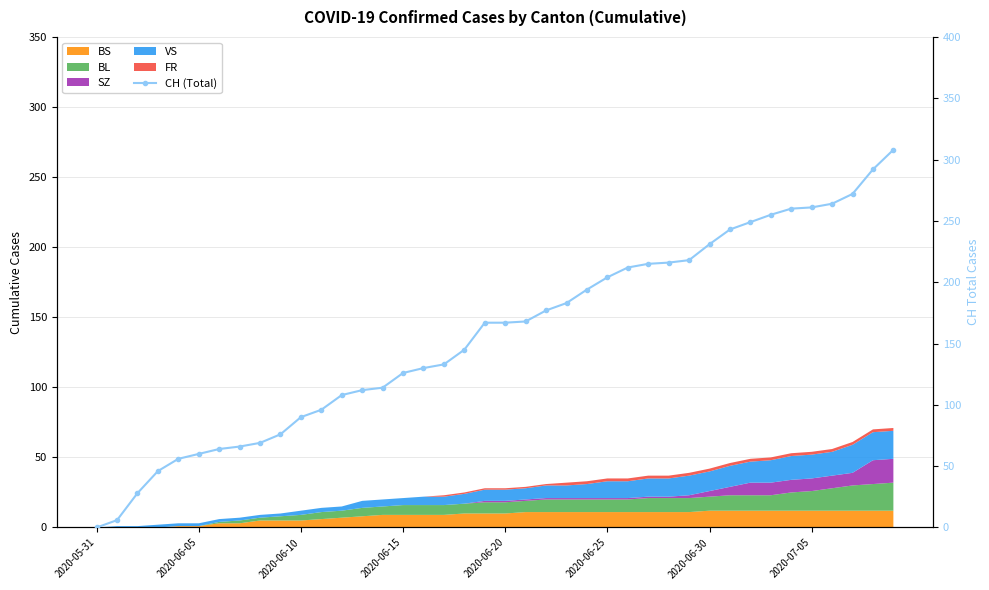

How many lines are shown in the chart?

1